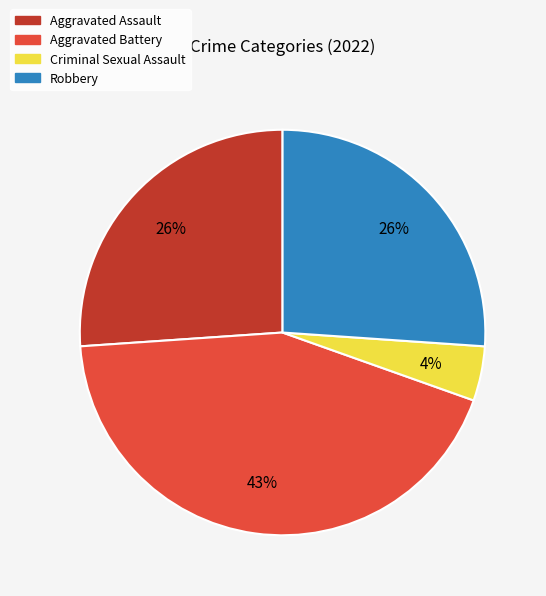

Which category has the biggest portion of the pie?

Aggravated Battery